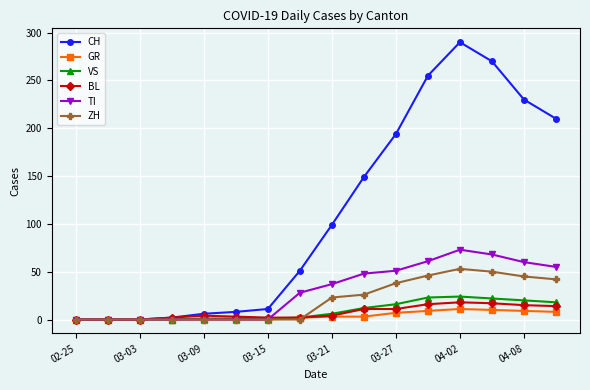

How many lines are shown in the chart?

6